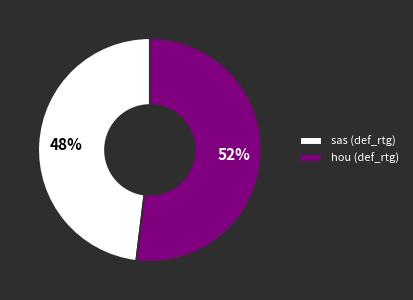

To the nearest percent, what is the combined percentage of hou and sas?

100%